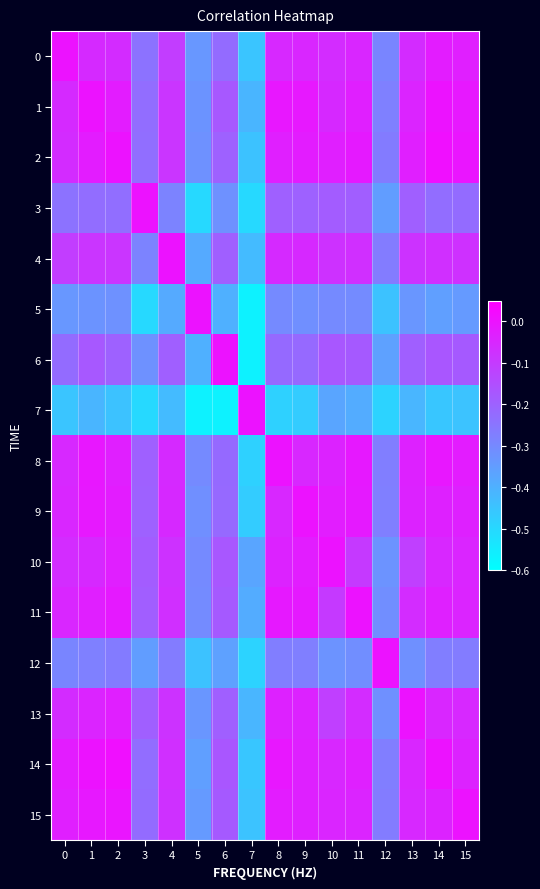

Which category has the highest value across all series?

14